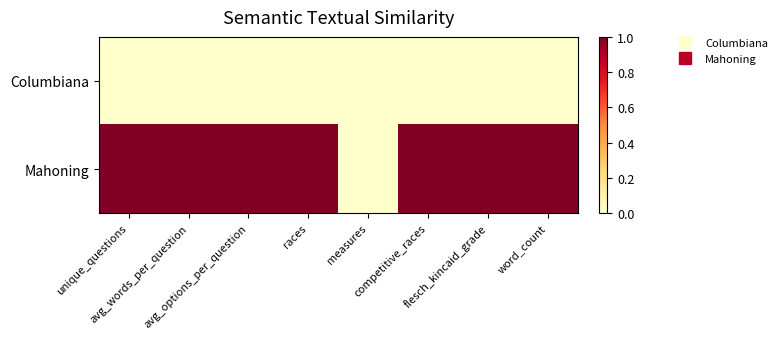

Rank the series by their maximum value, from highest to lowest.

Mahoning, Columbiana